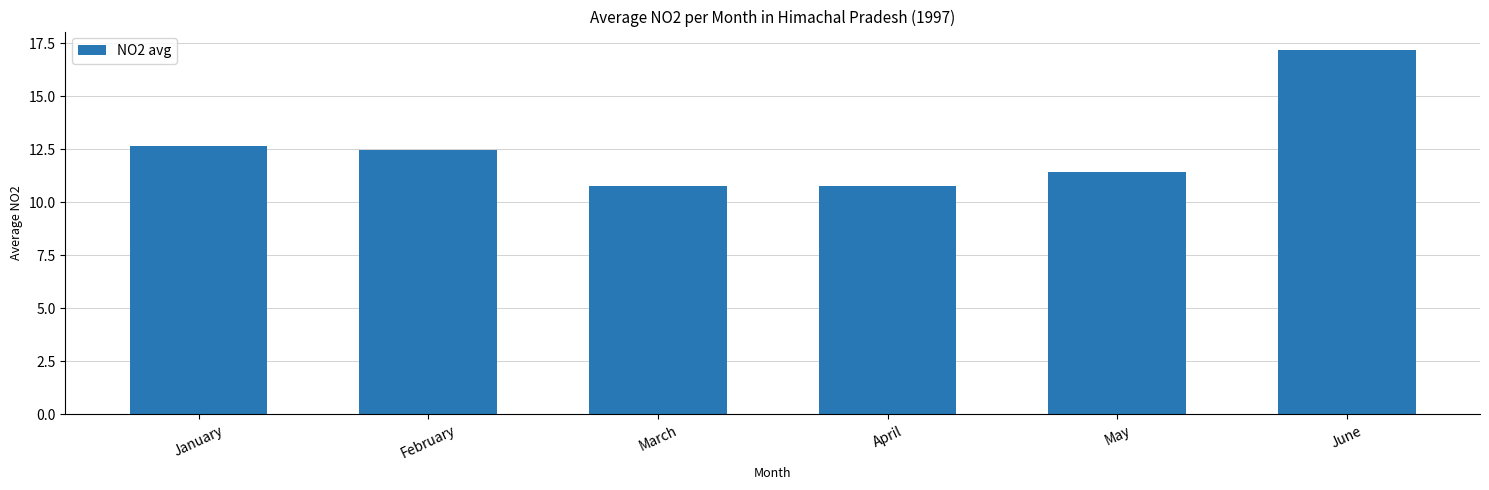

What is the value of the 1st bar from the left?

12.7